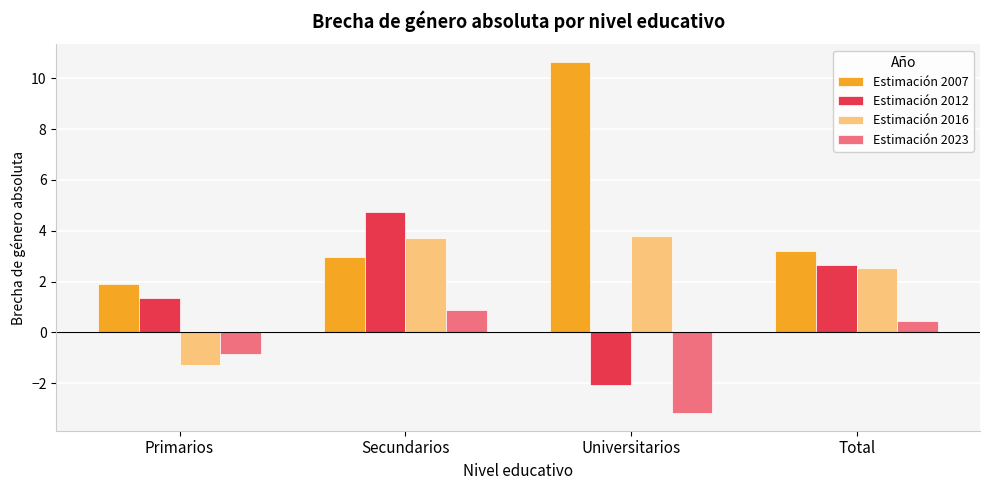

Are the bars horizontal?

No